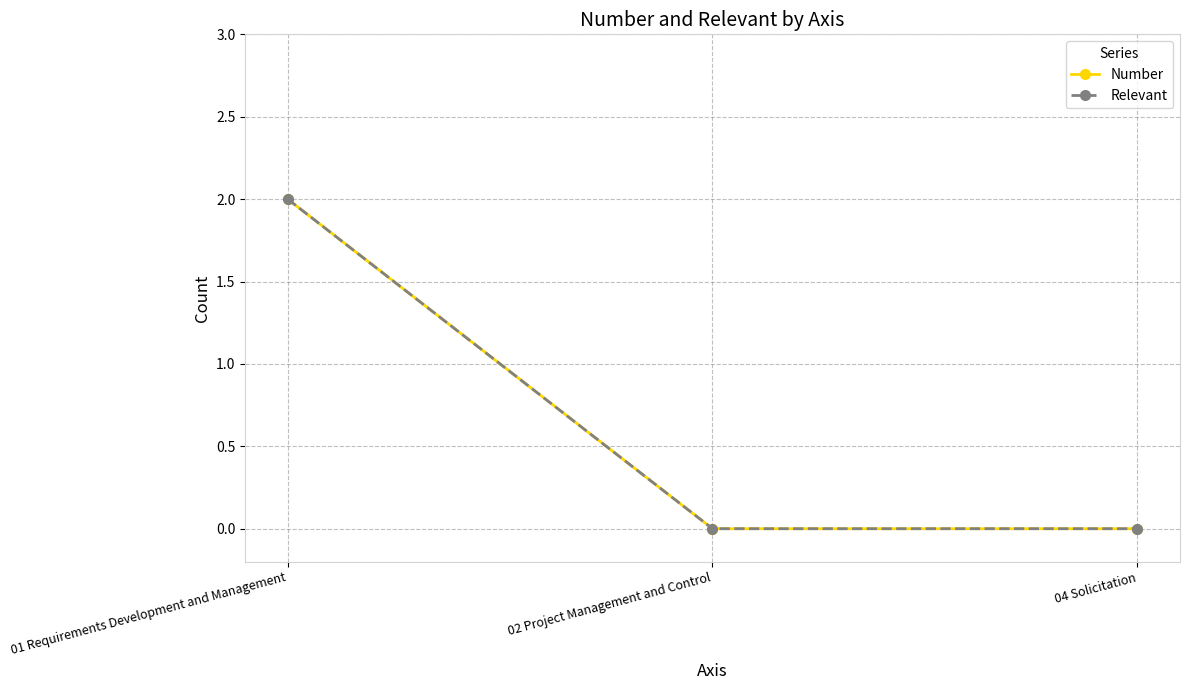

Rank the series at 02 Project Management and Control from lowest to highest value.

Number, Relevant